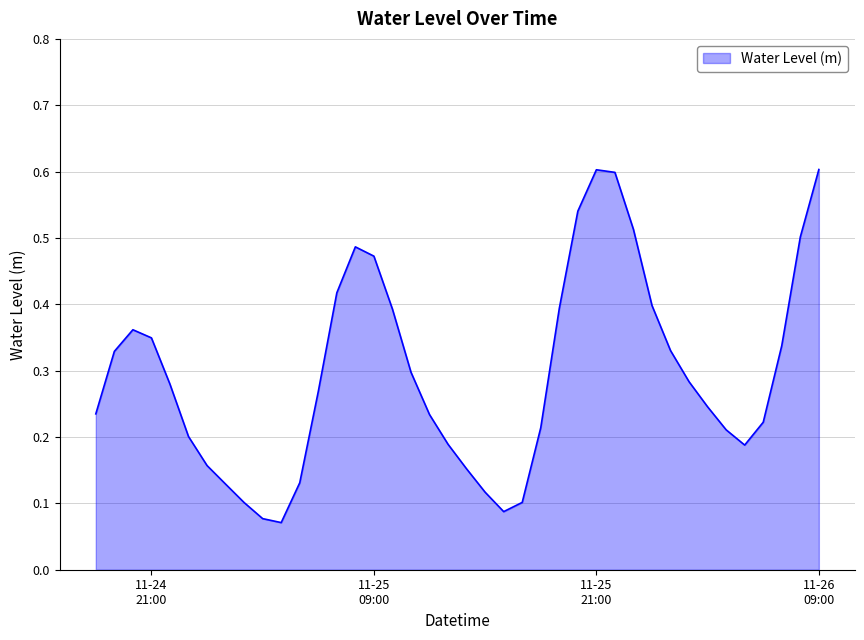

What is the maximum value shown in the chart?

0.6